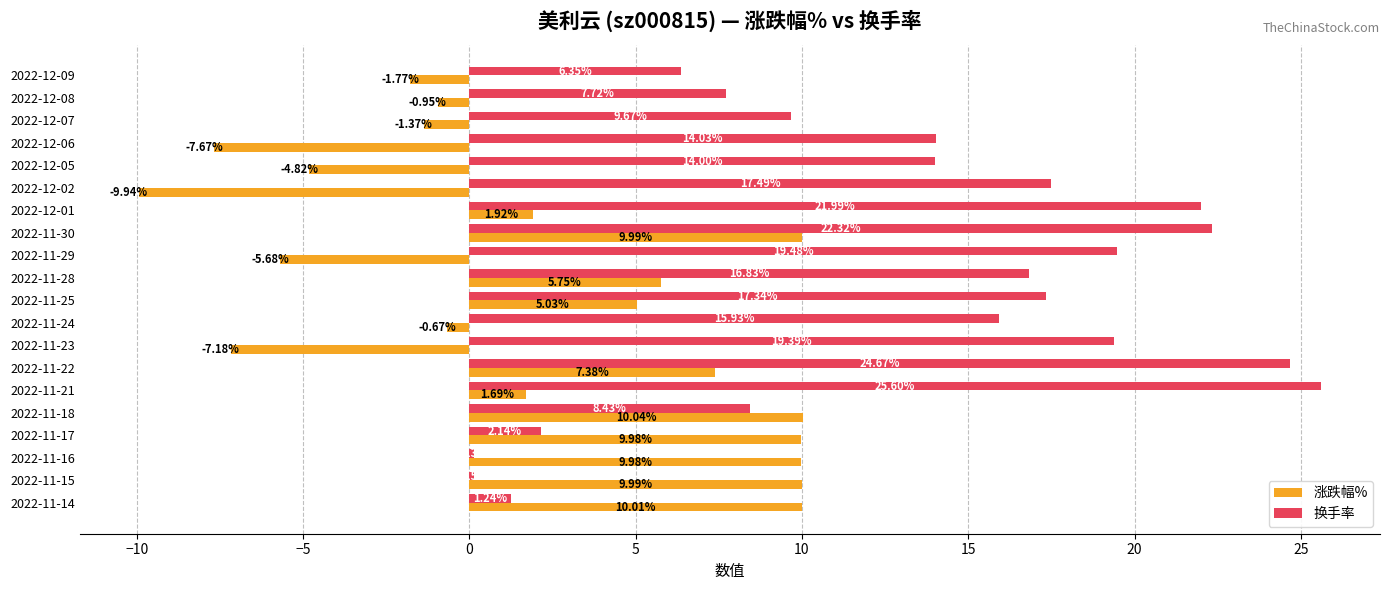

At how many categories does at least one series exceed 12?

12